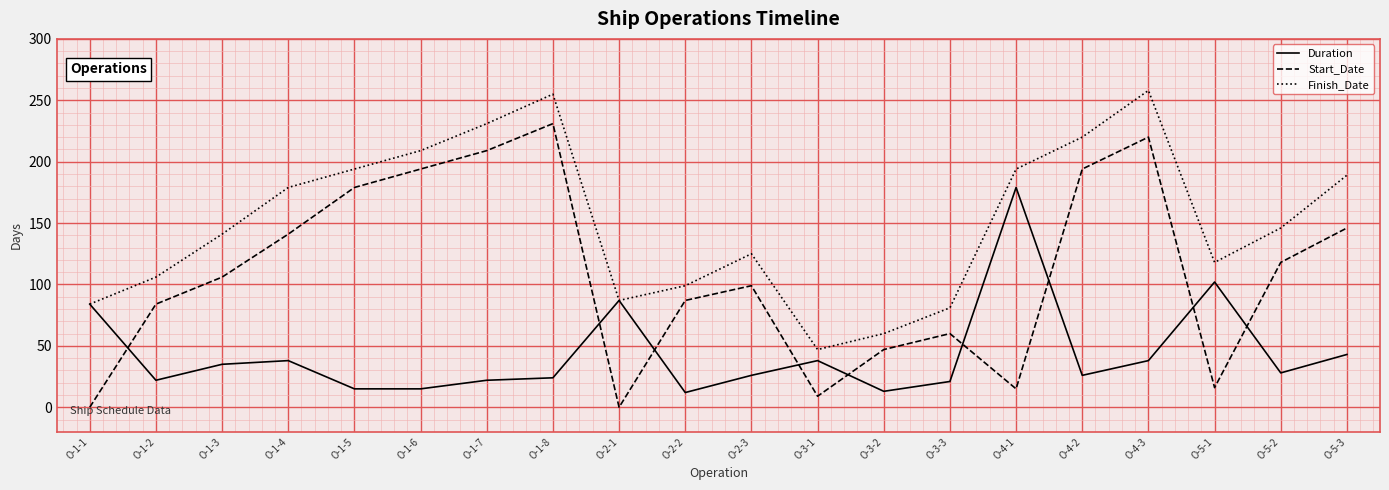

What is the difference between the maximum and minimum values in the Duration series?

167